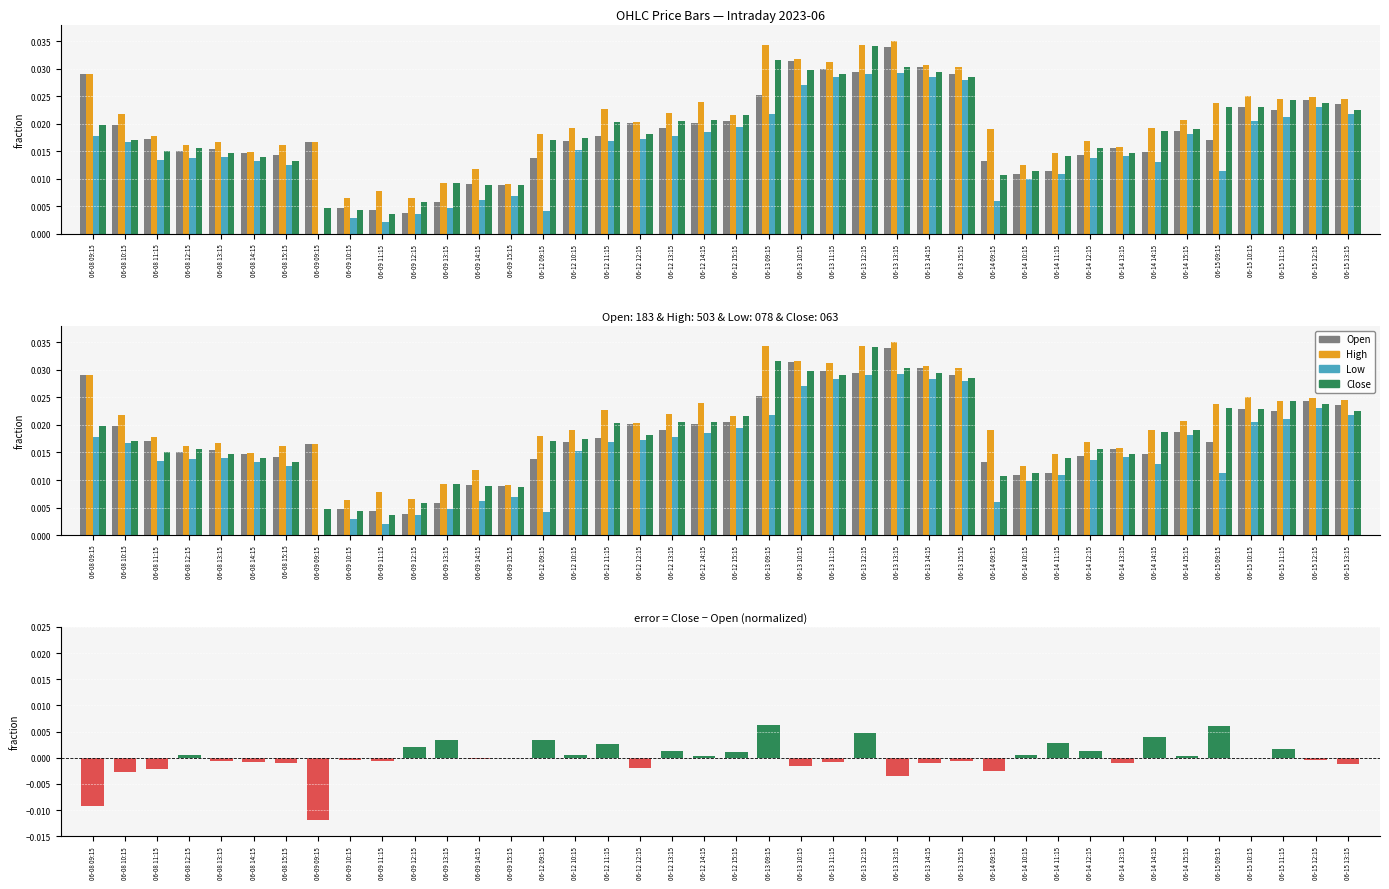

Where does the Close - Open series first go above 0?

06-08 12:15